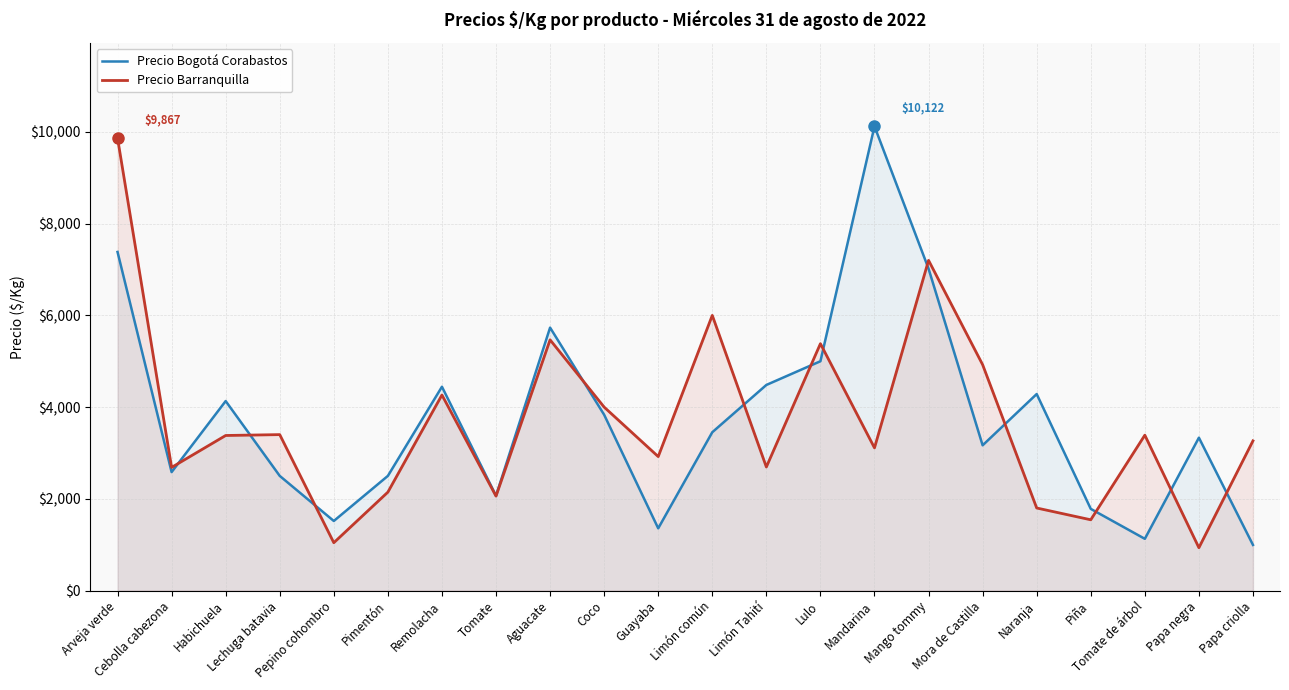

The value of Precio Barranquilla at Mora de Castilla is 4925. True or false?

True